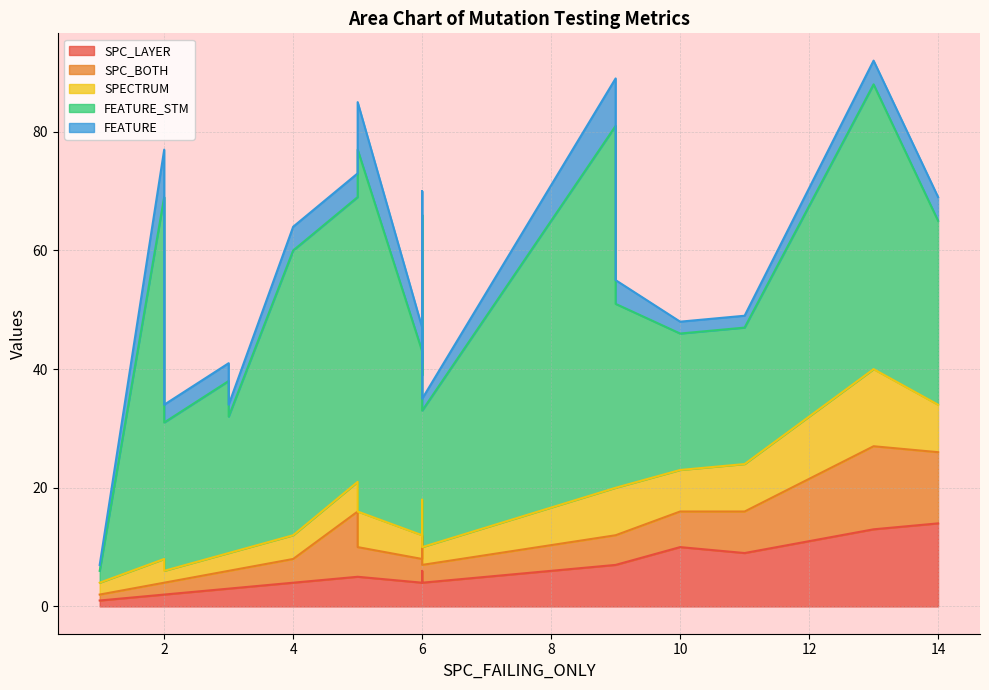

Does the chart display data point markers on the line(s)?

No